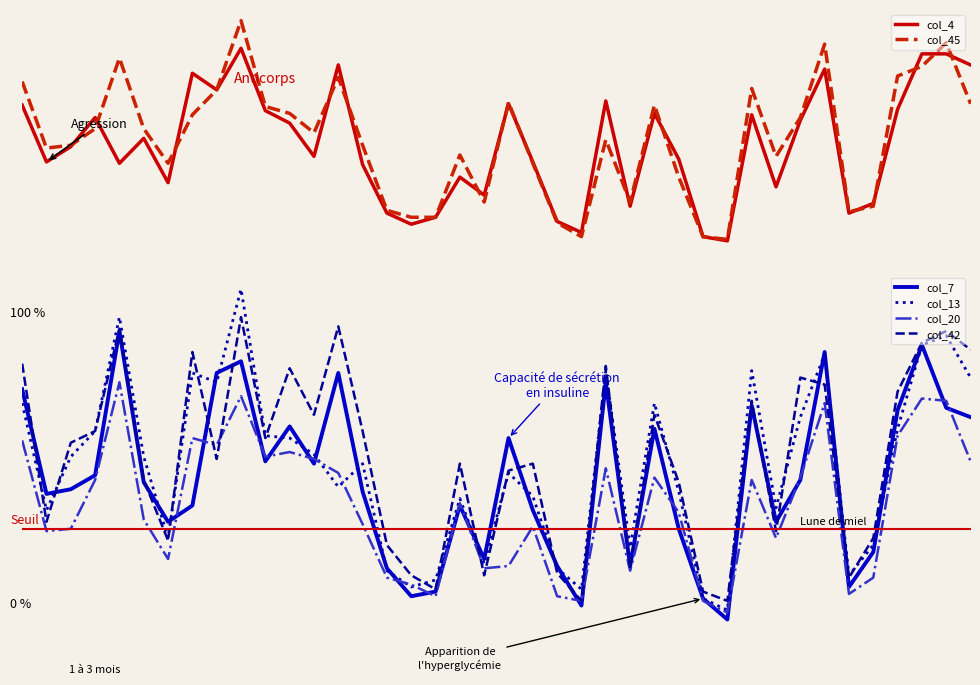

Where is the first local maximum for col_20?

4